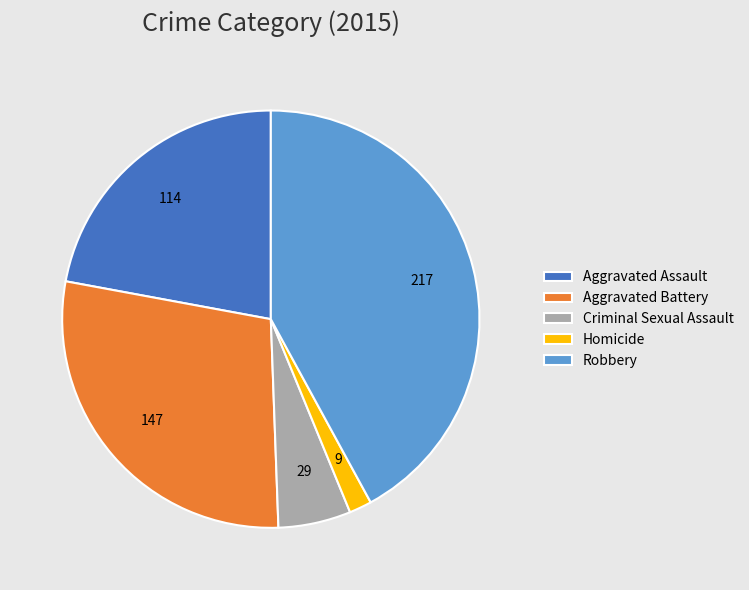

How many slices are in this pie chart?

5